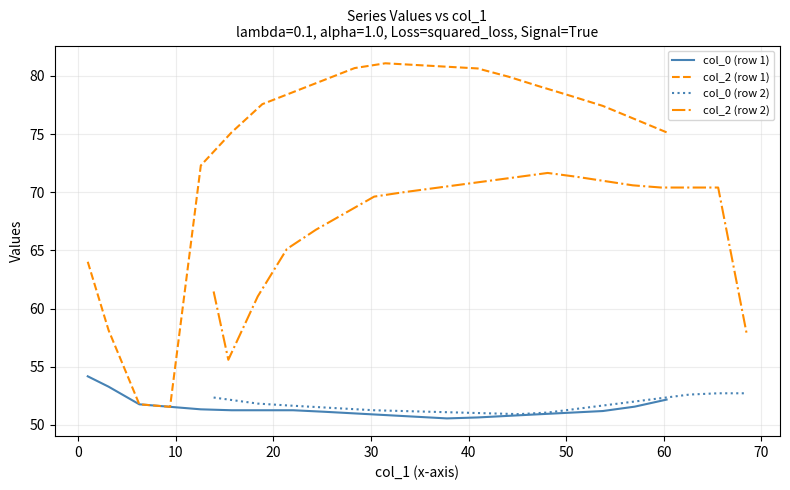

True or false: col_0 (row 2) and col_2 (row 2) intersect in this chart.

False